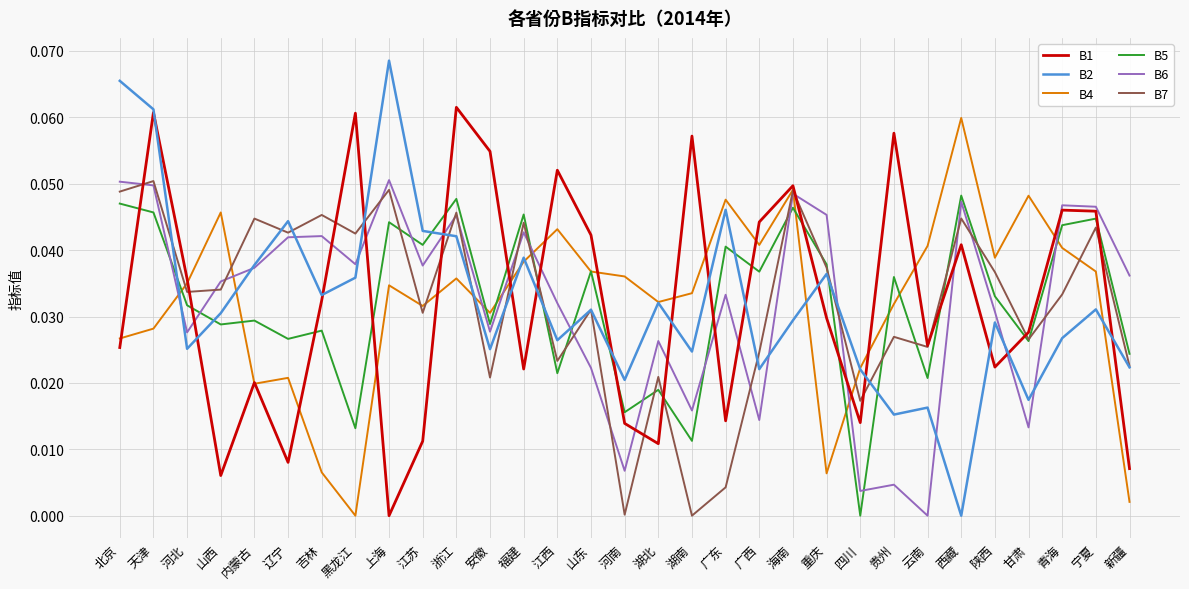

Where is the first local maximum for B7?

天津